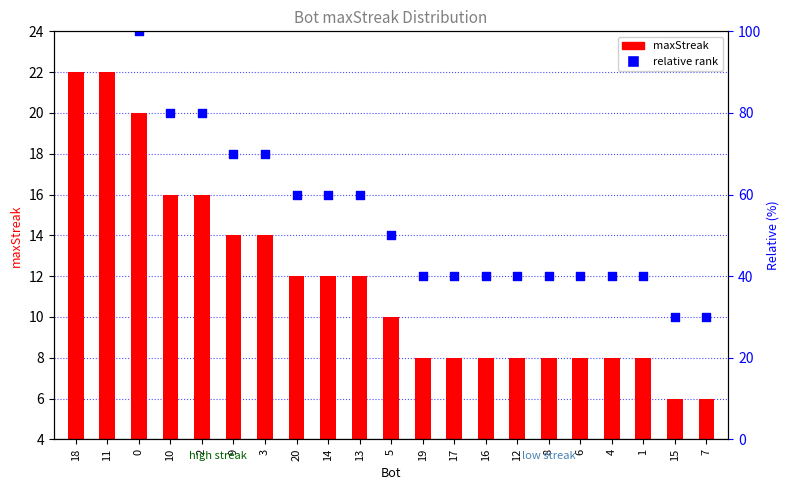

Which series has the largest total across all categories?

relative rank